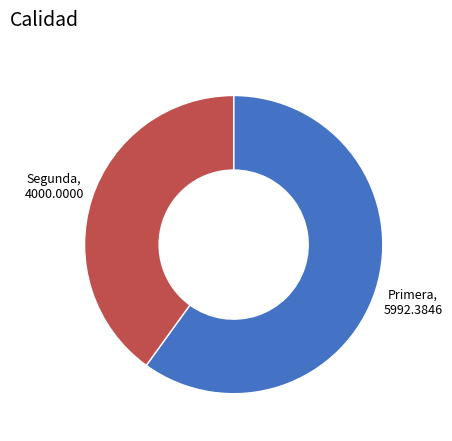

What is the smallest slice in the pie chart?

Segunda